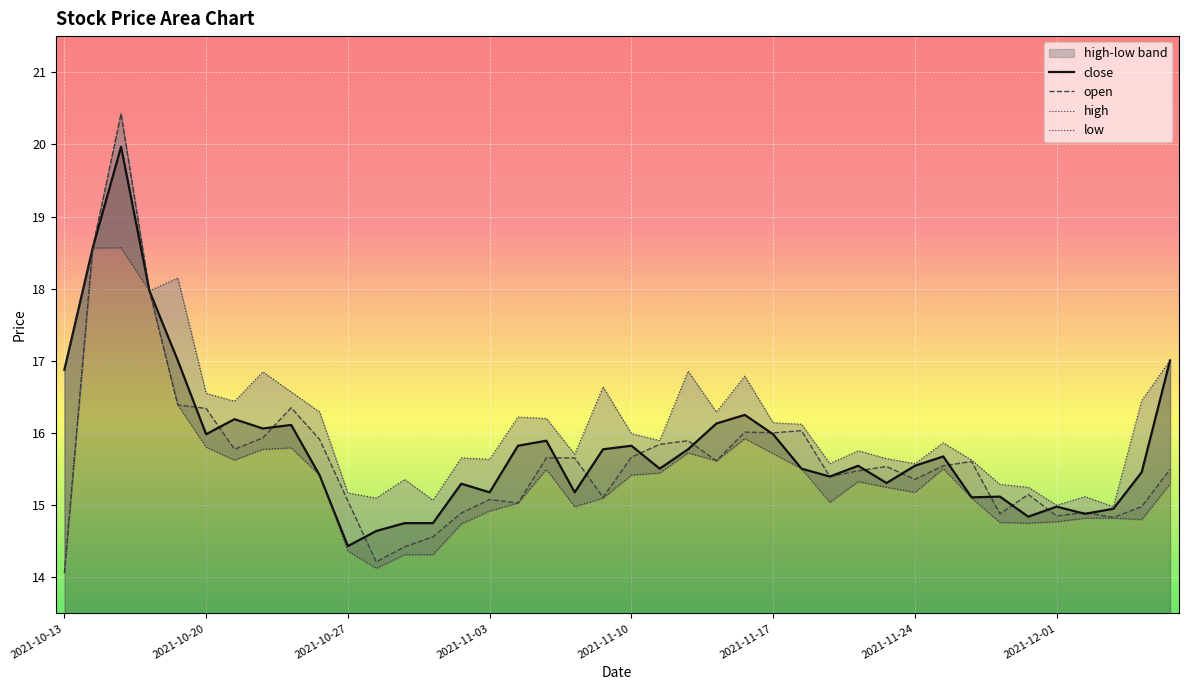

What is the lowest value of the open series?

14.1